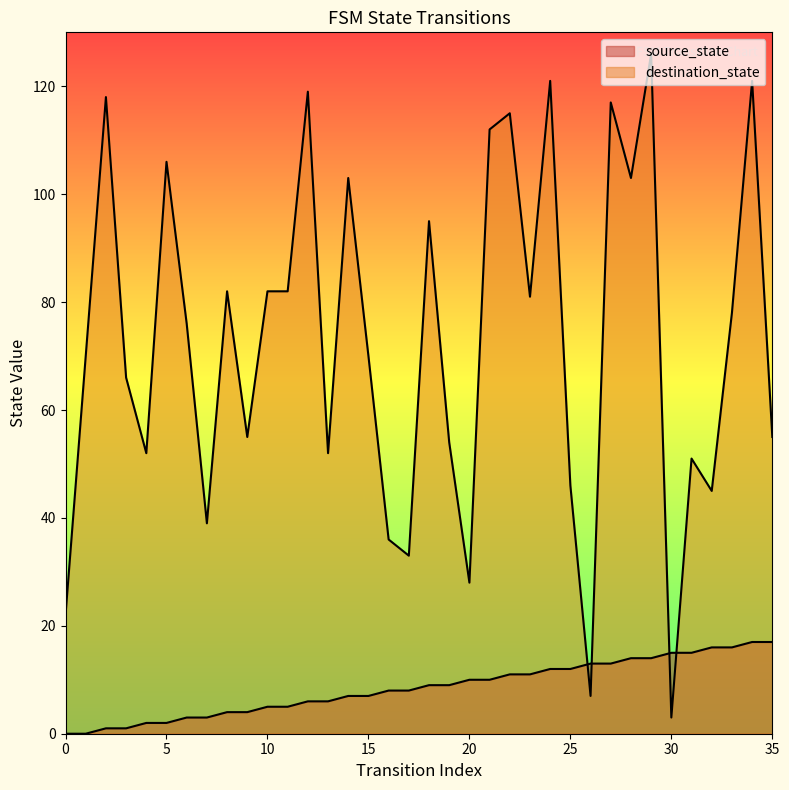

Which series has the largest total across all categories?

destination_state